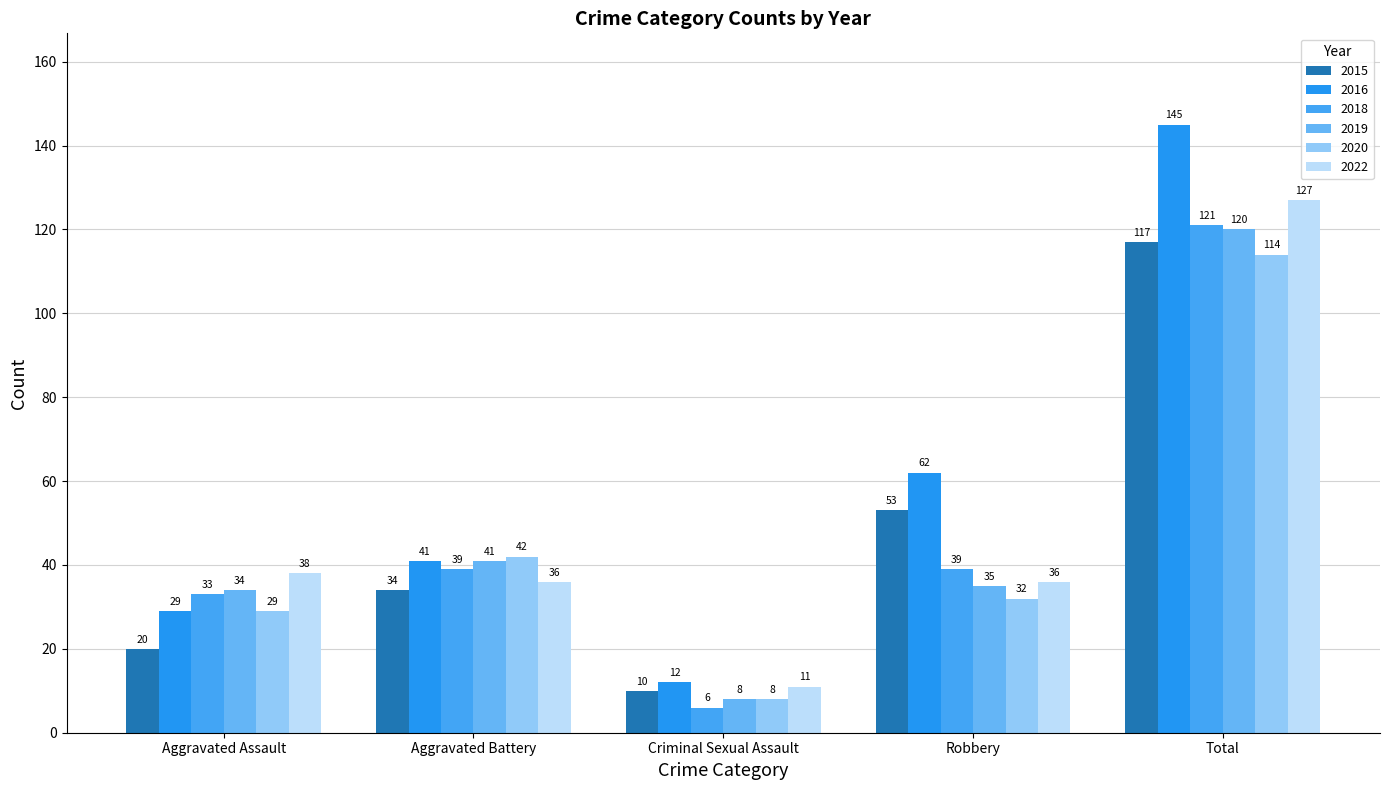

What position from the left is Aggravated Battery?

2